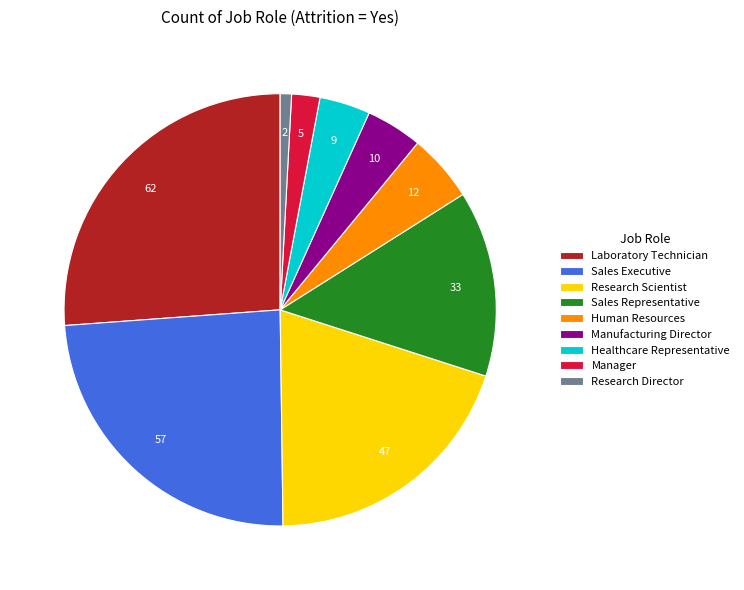

True or false: Manager accounts for 2% of the total.

True